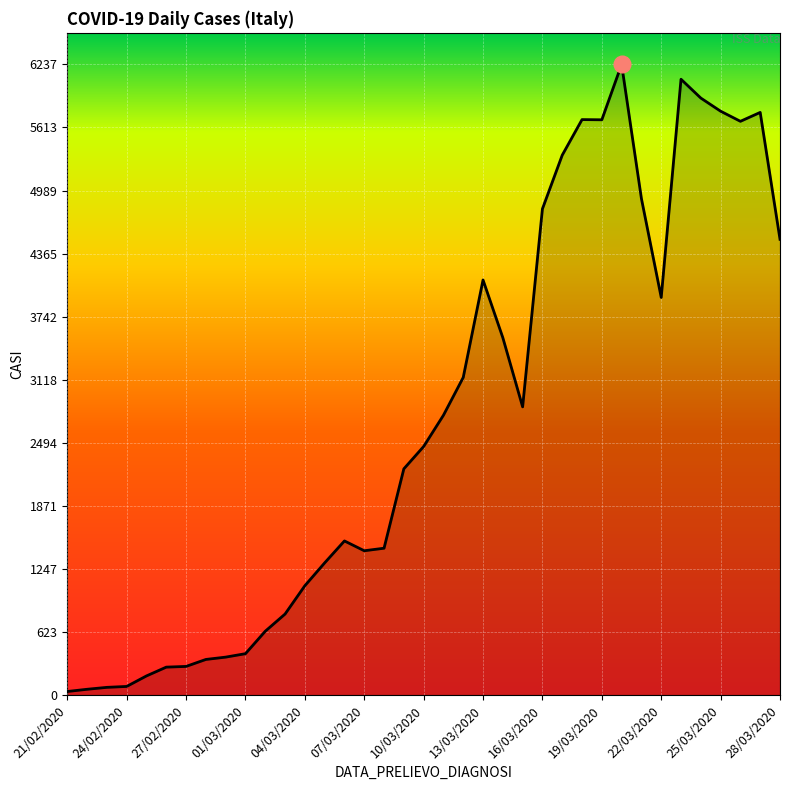

What is the difference between the maximum and minimum values?

6202